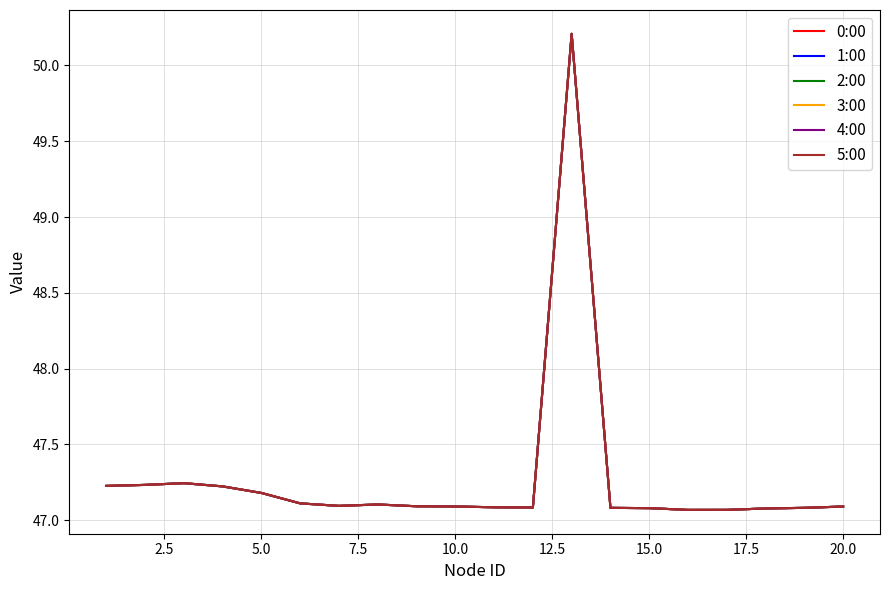

What is the greatest value displayed?

50.2